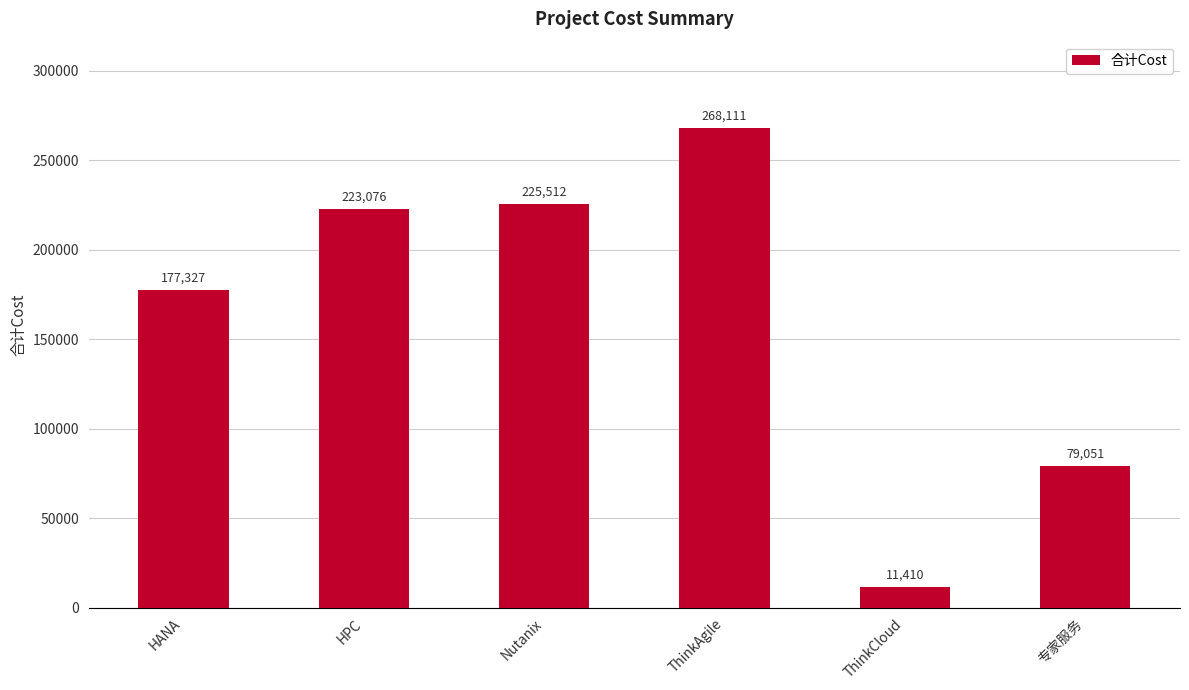

What is the label of the 5th bar from the left?

ThinkCloud